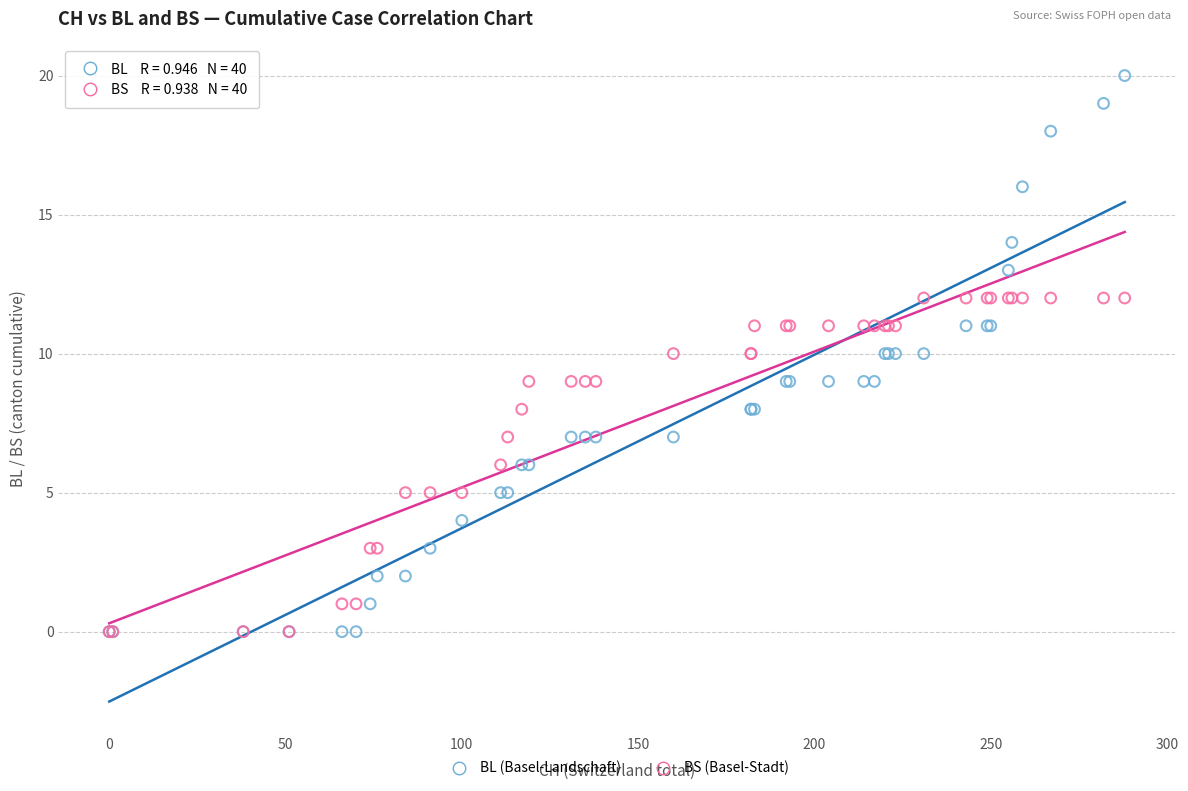

What are all the series names shown in the legend?

BL (Basel-Landschaft), BS (Basel-Stadt)